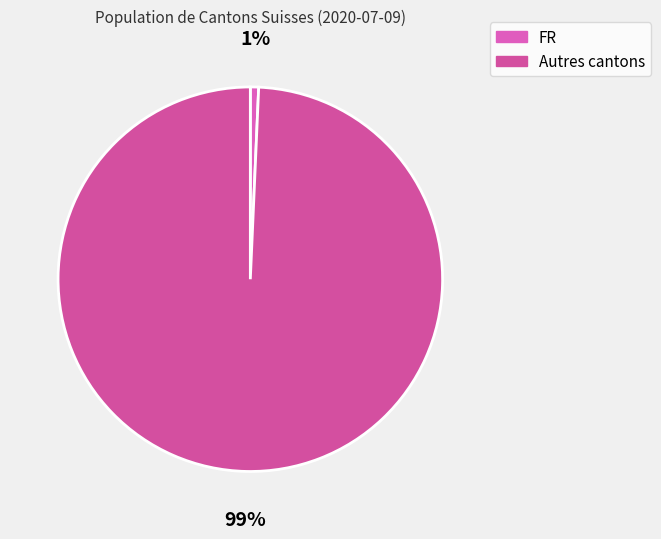

What is the smallest slice in the pie chart?

FR